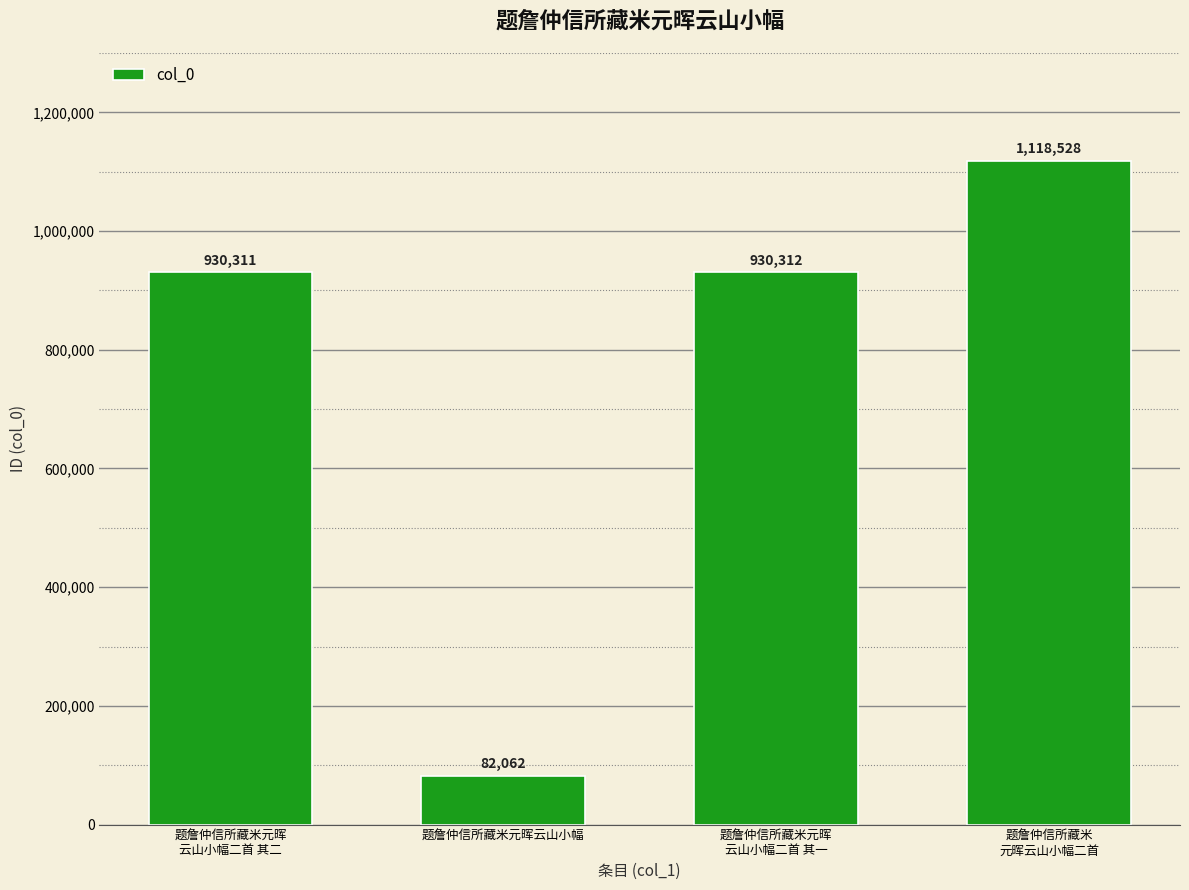

What is the label of the 1st bar from the right?

题詹仲信所藏米
元晖云山小幅二首